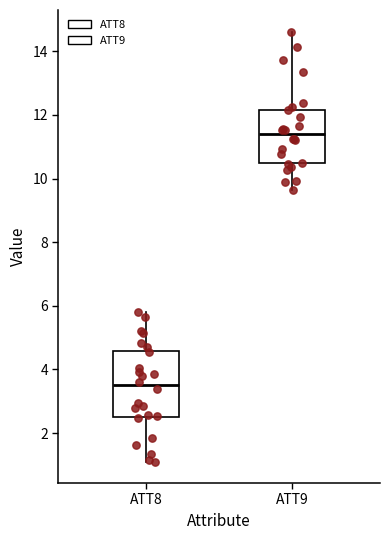

Which box has the highest median line?

ATT9